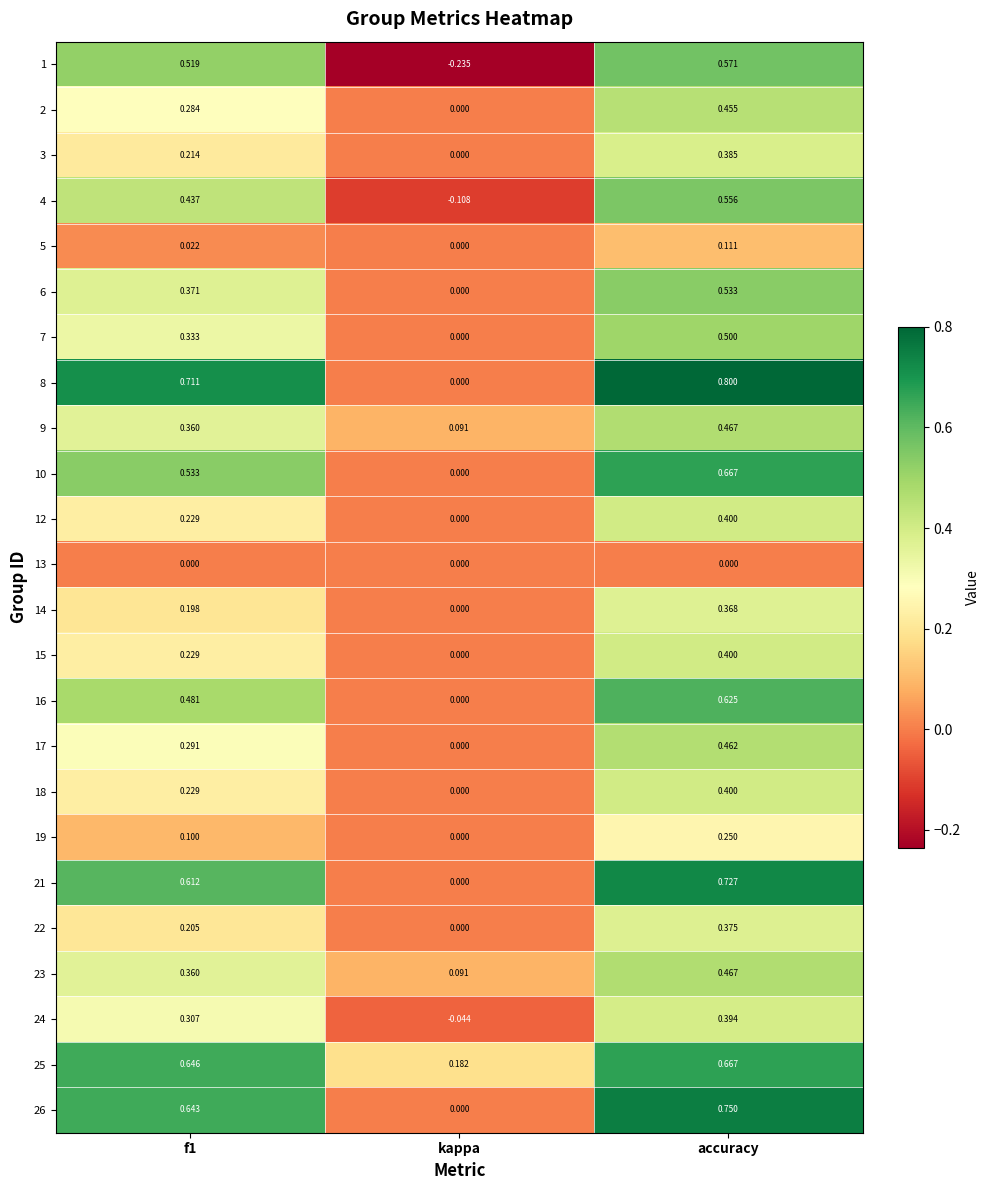

Is the value of 12 at accuracy greater than the value of 17 at kappa?

Yes